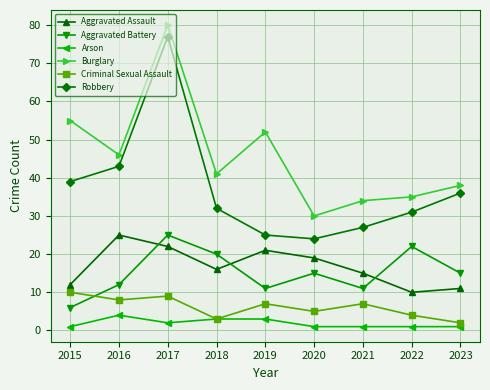

At which label does Robbery reach its minimum?

2020